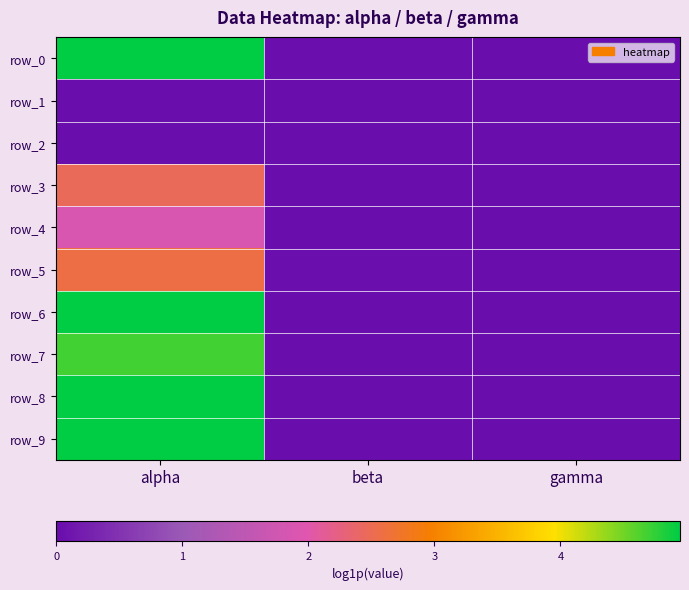

Is it true that row_6 equals 4.9 at alpha?

True